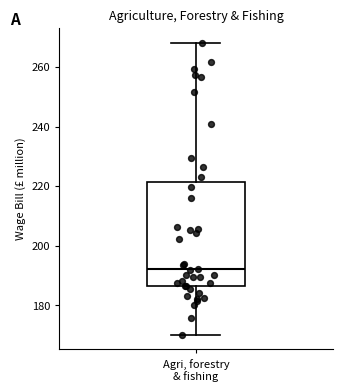

Transcribe this box plot: give where the median line is, the range the box spans, and where the two whiskers end, as read against the y-axis. The values are not printed on the chart, so give them approximately, as read against the axis.

median 192, box 186 to 222, whiskers 170 to 268